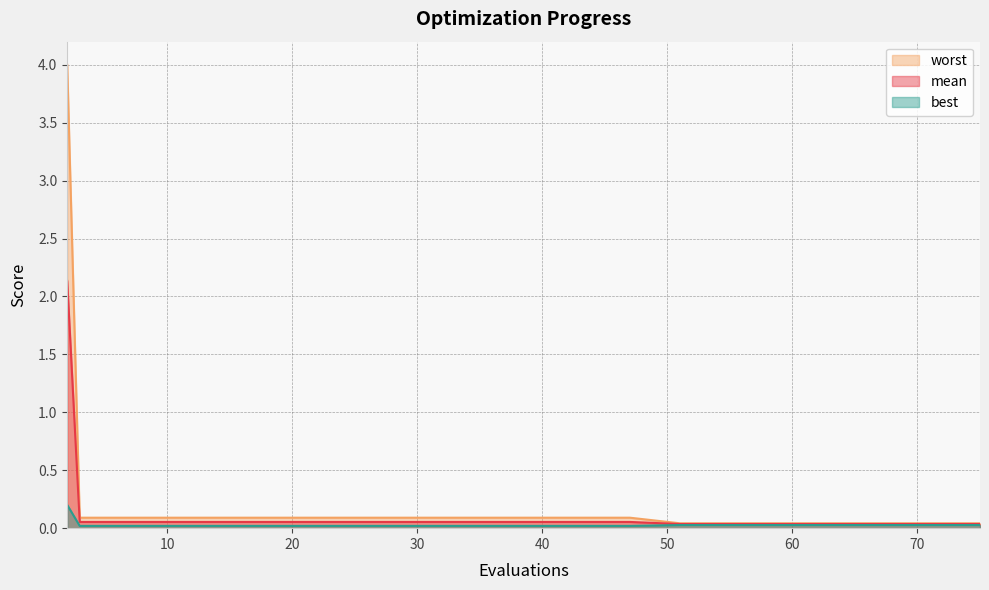

What is the highest value of the mean series?

2.1